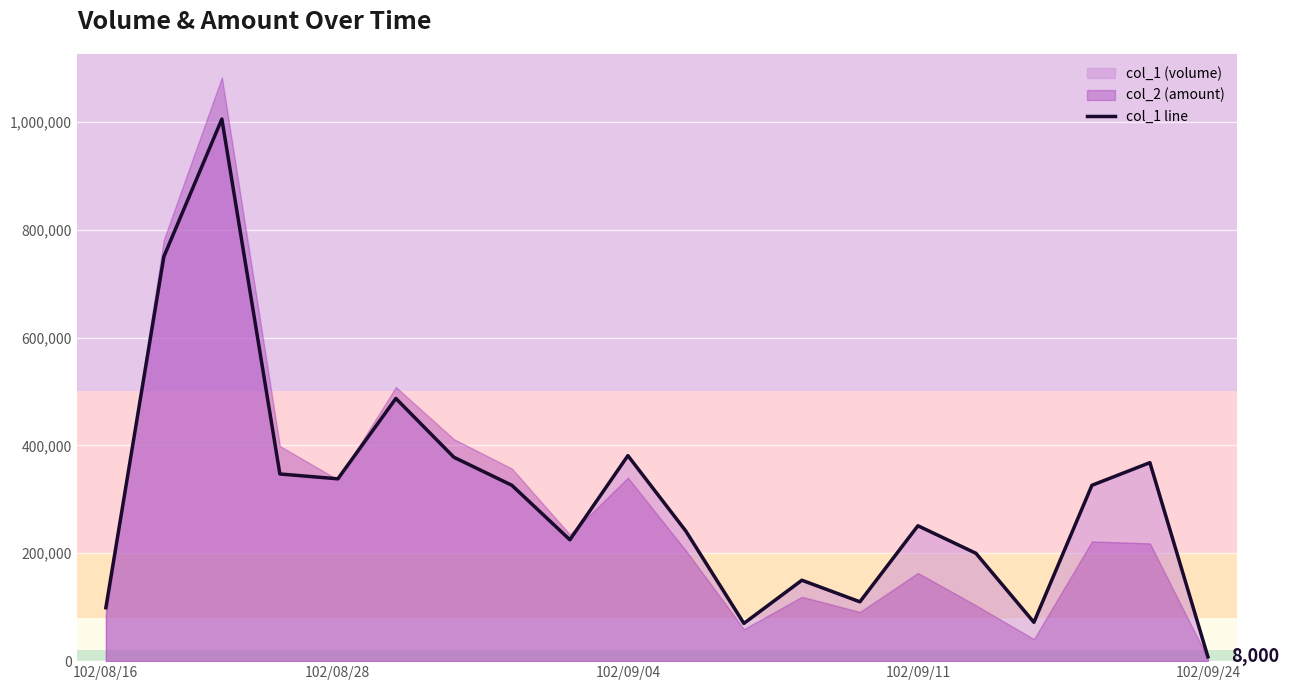

Is it true that the value at 5 is 286788?

False